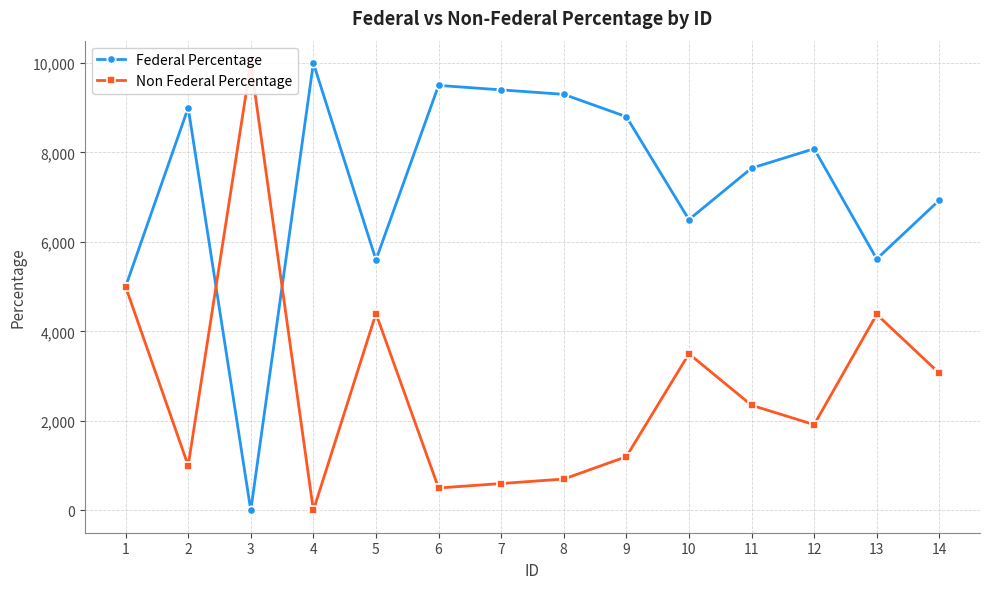

What is the value of the Non Federal Percentage point at the 11th from the left?

2350